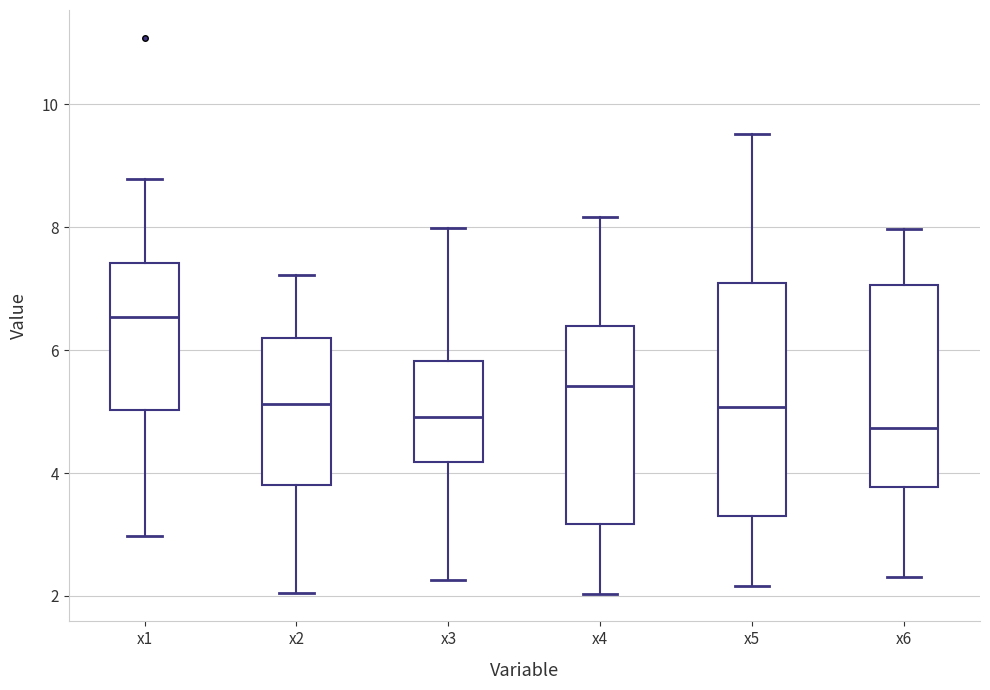

Which box's median line is the highest?

x1